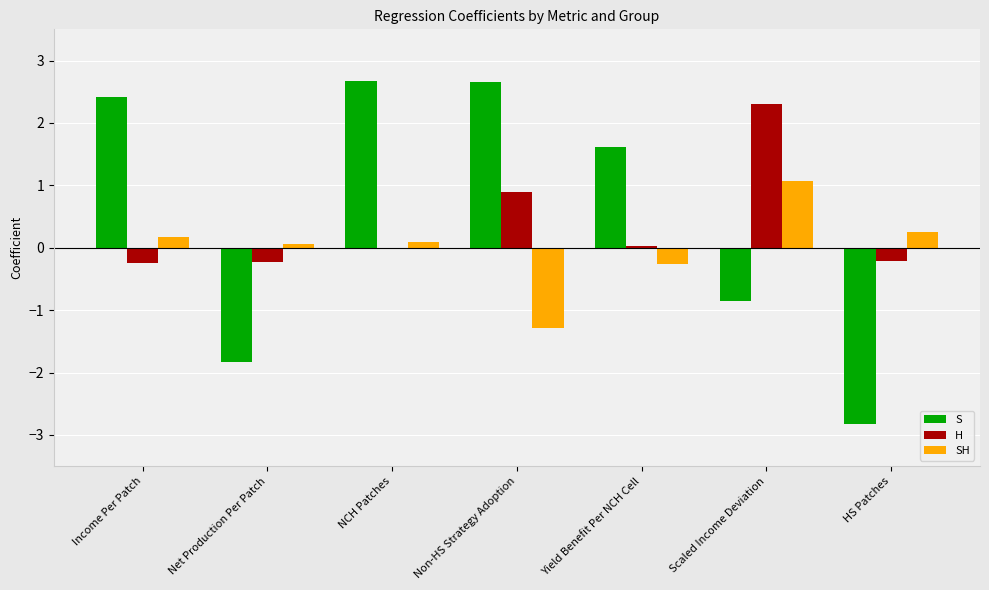

How many values in the SH series exceed 0?

5